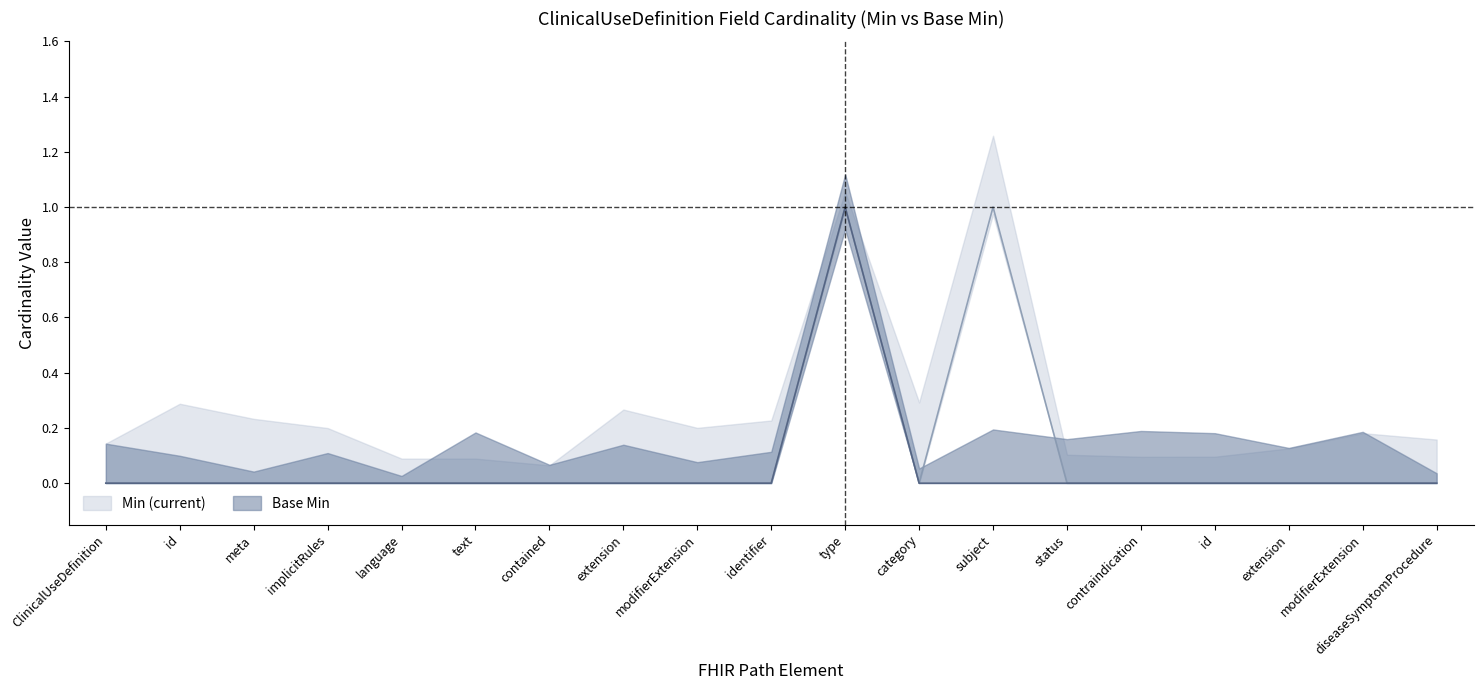

The value of Min (current) at ClinicalUseDefinition is 0. True or false?

True